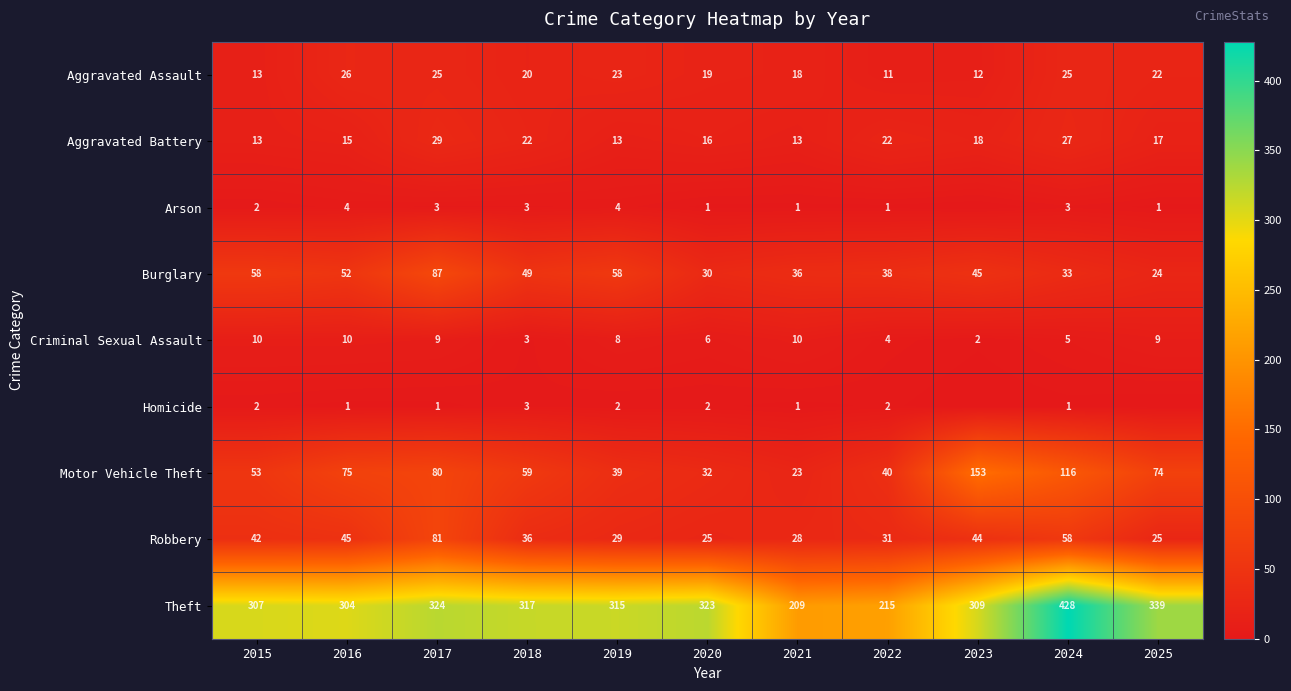

What is the sum of the Motor Vehicle Theft values at 2025 and 2015?

127